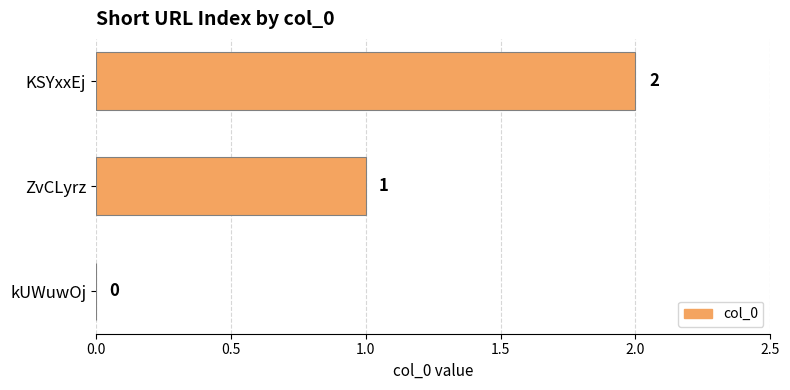

Is it true that the value at kUWuwOj is 1?

False